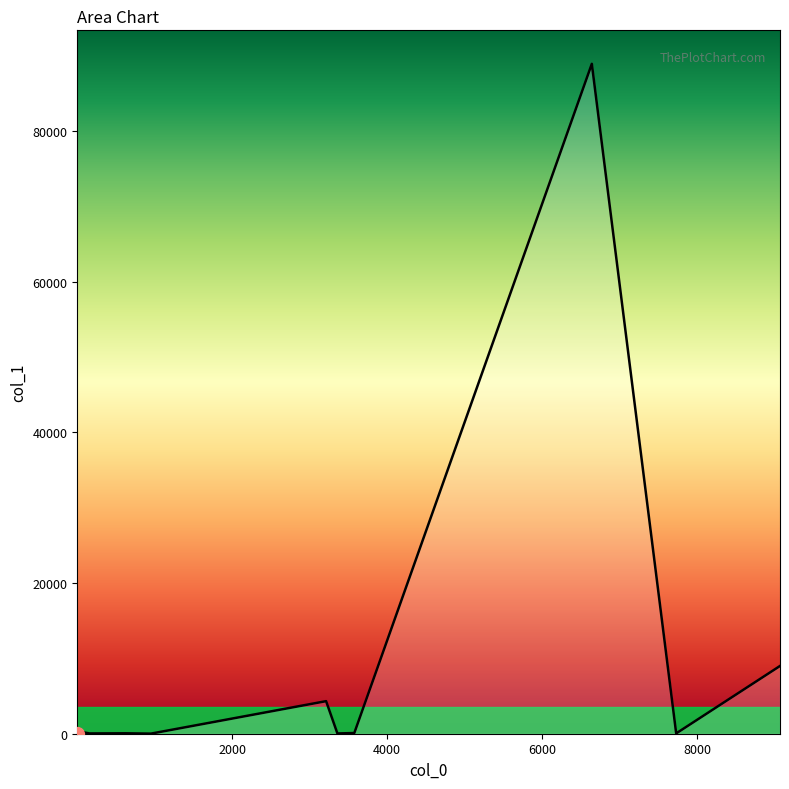

What is the maximum value shown in the chart?

88942